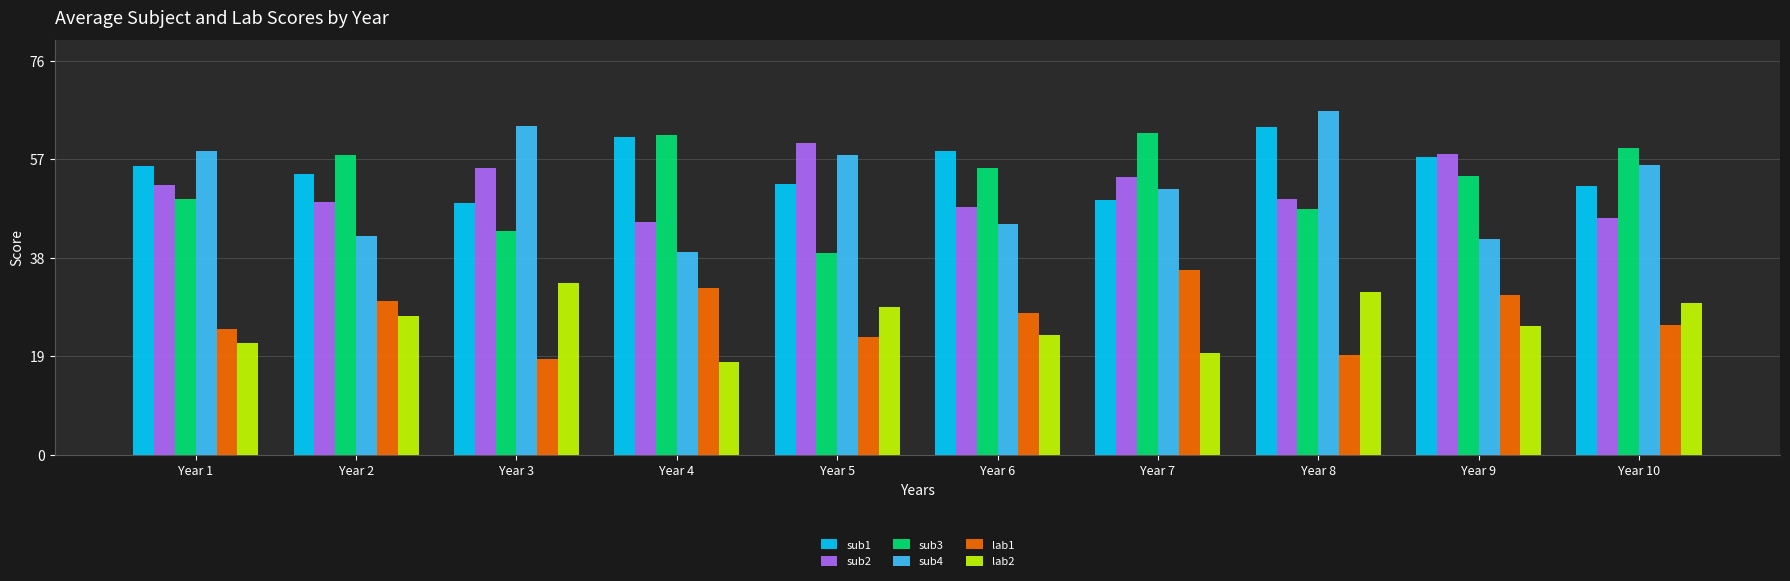

At which category is the sum across all series the highest?

Year 8